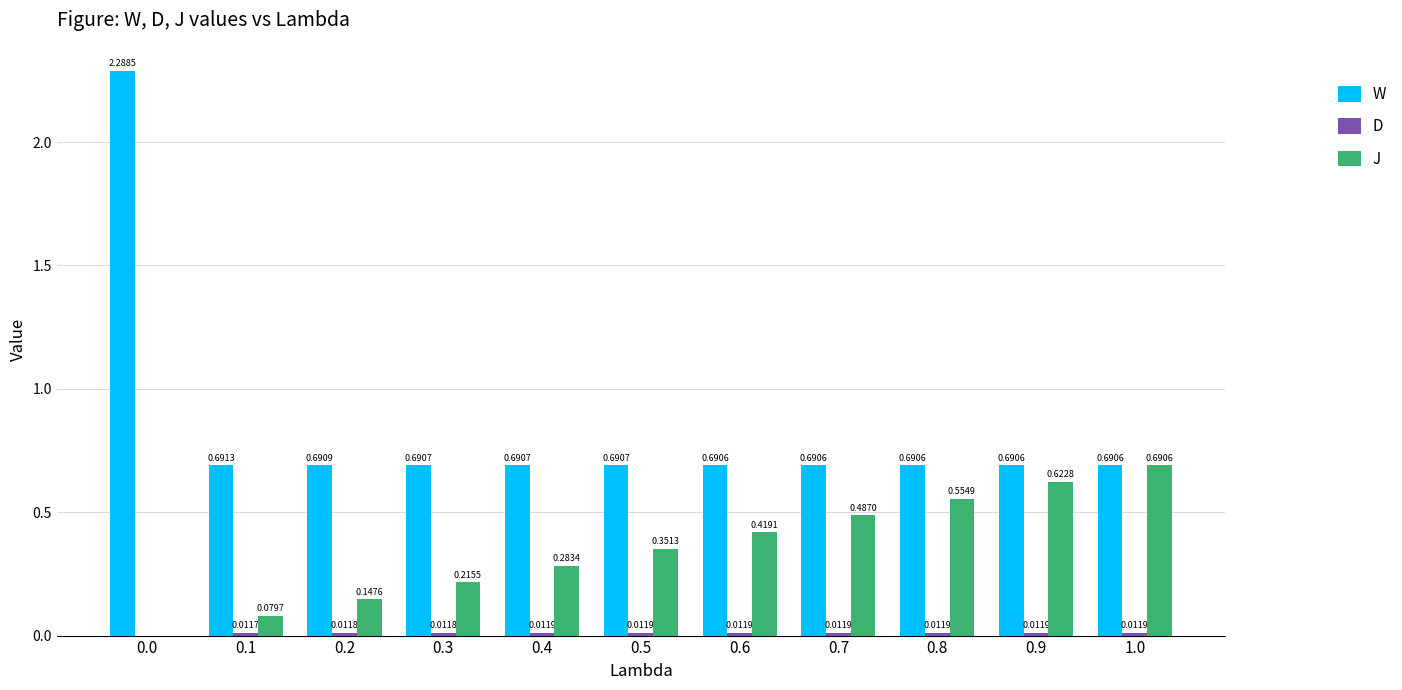

Which series has the largest range (max minus min)?

W